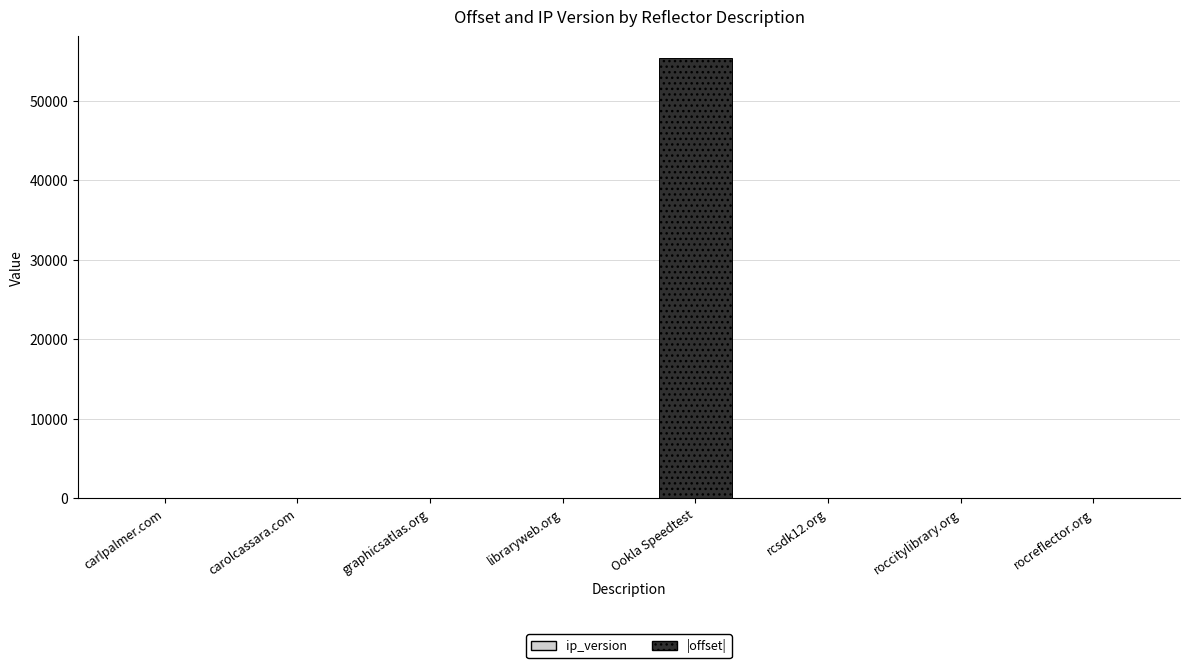

At which category is the sum across all series the highest?

Ookla Speedtest